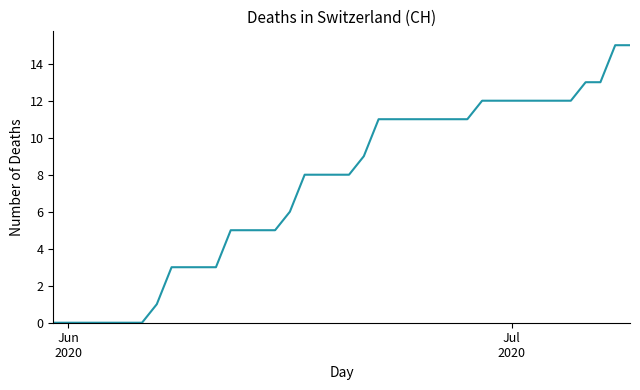

What is the difference between the maximum and minimum values?

15